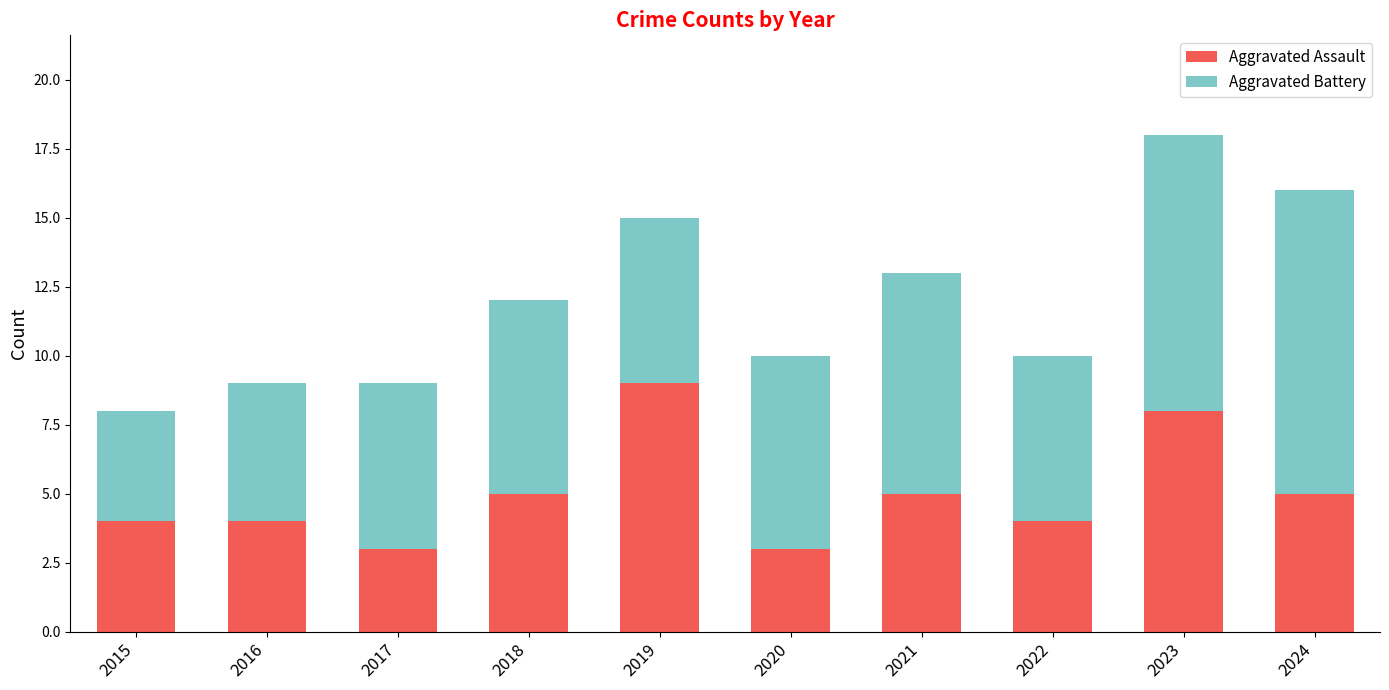

Reading right to left, list the values for the Aggravated Assault series.

5	8	4	5	3	9	5	3	4	4